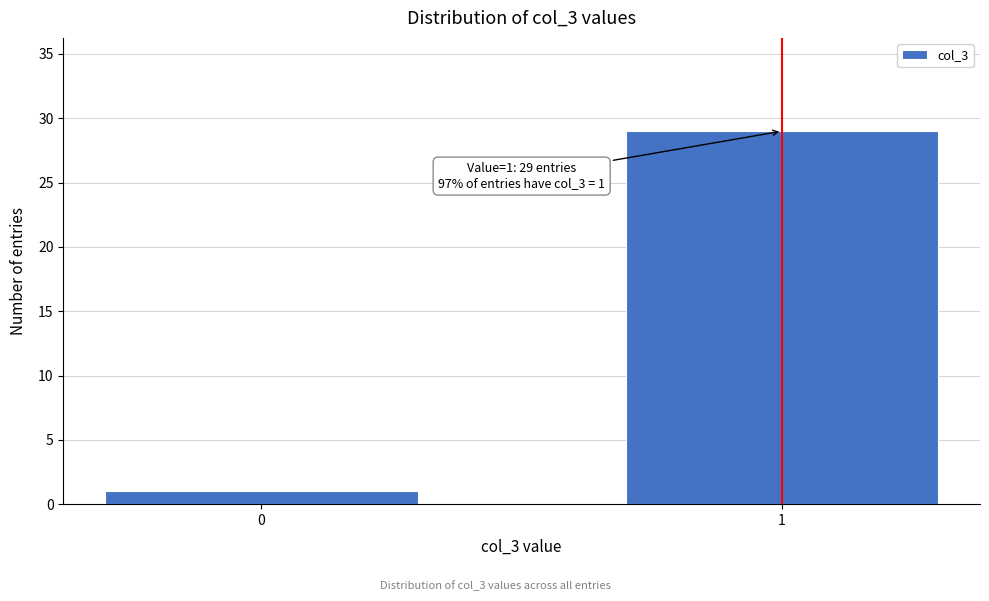

Reading right to left, transcribe all the data shown in this chart.

29	1